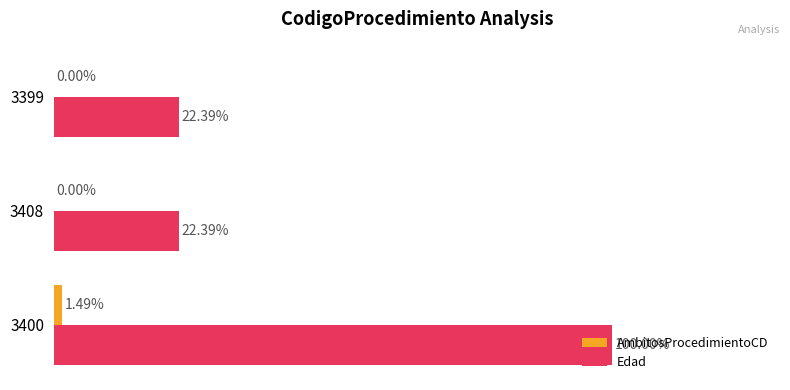

Which series has the largest total across all categories?

Edad